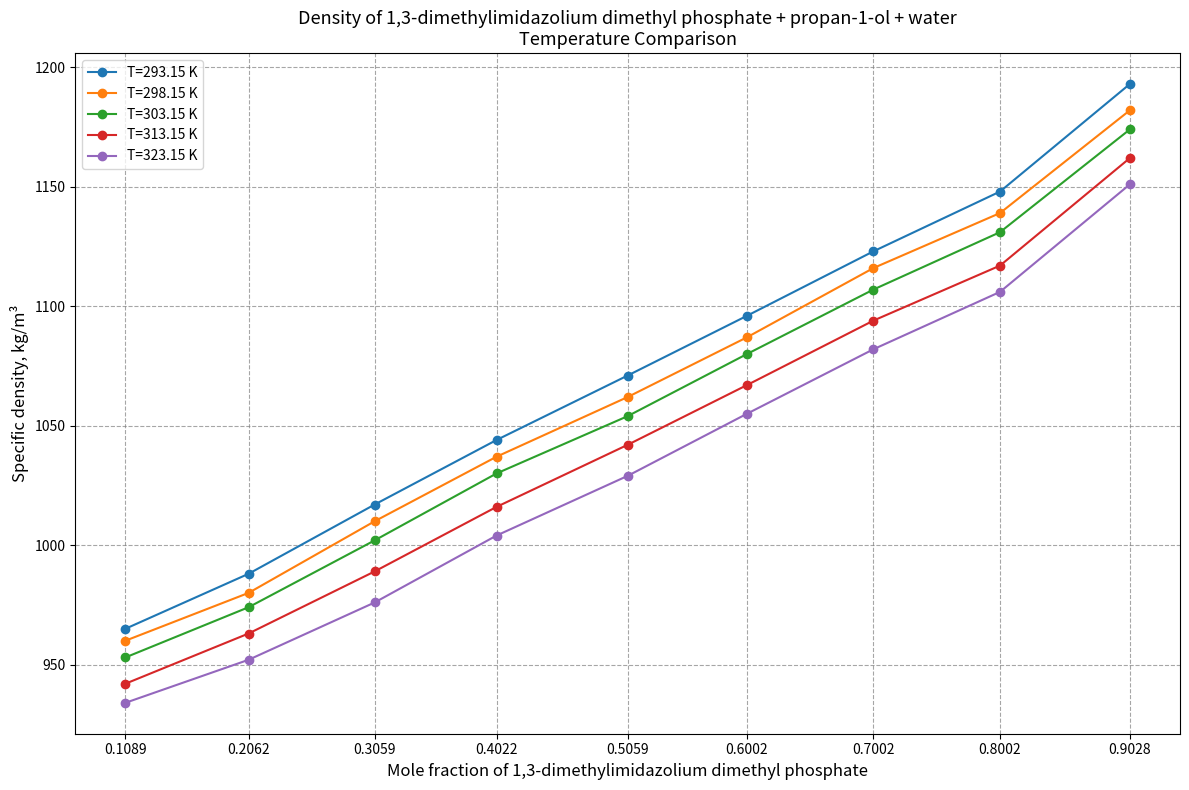

What are all the series names shown in the legend?

T=293.15 K, T=298.15 K, T=303.15 K, T=313.15 K, T=323.15 K